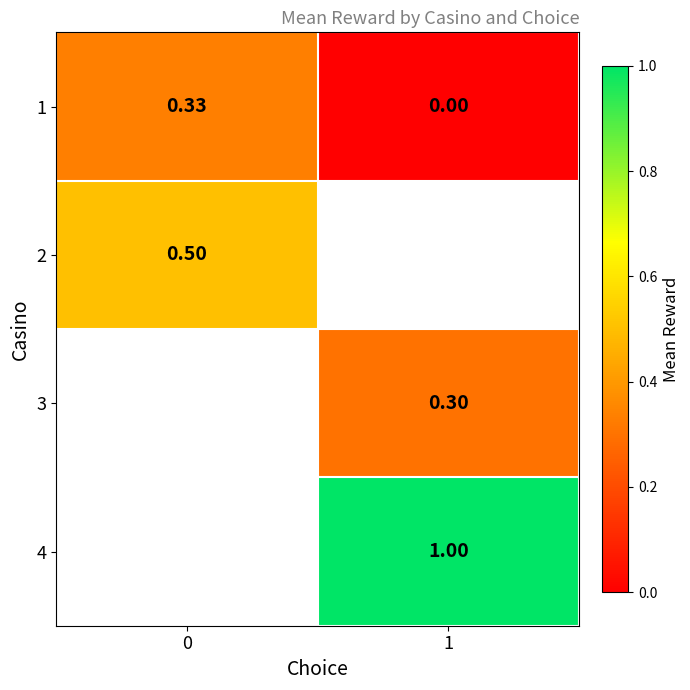

How many series are shown in this chart?

4